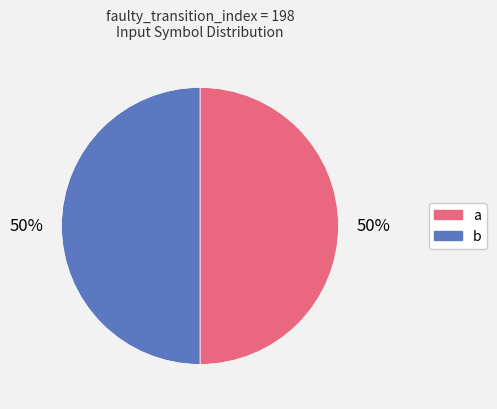

Is the sum of b and a greater than half?

Yes